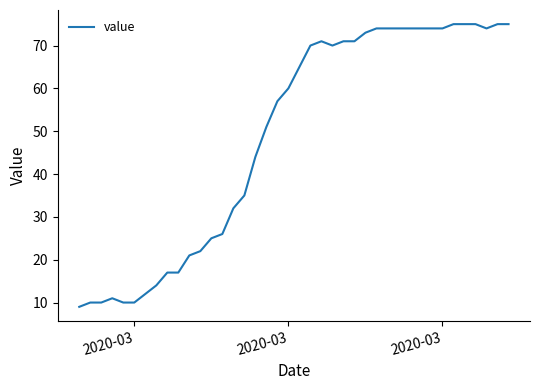

What is the smallest value displayed?

9